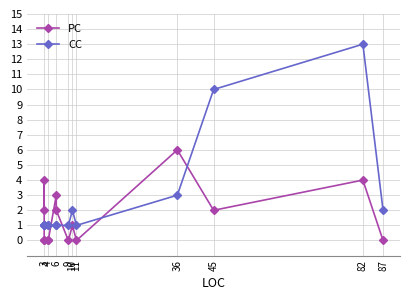

How many interior local peaks does the CC series have?

2